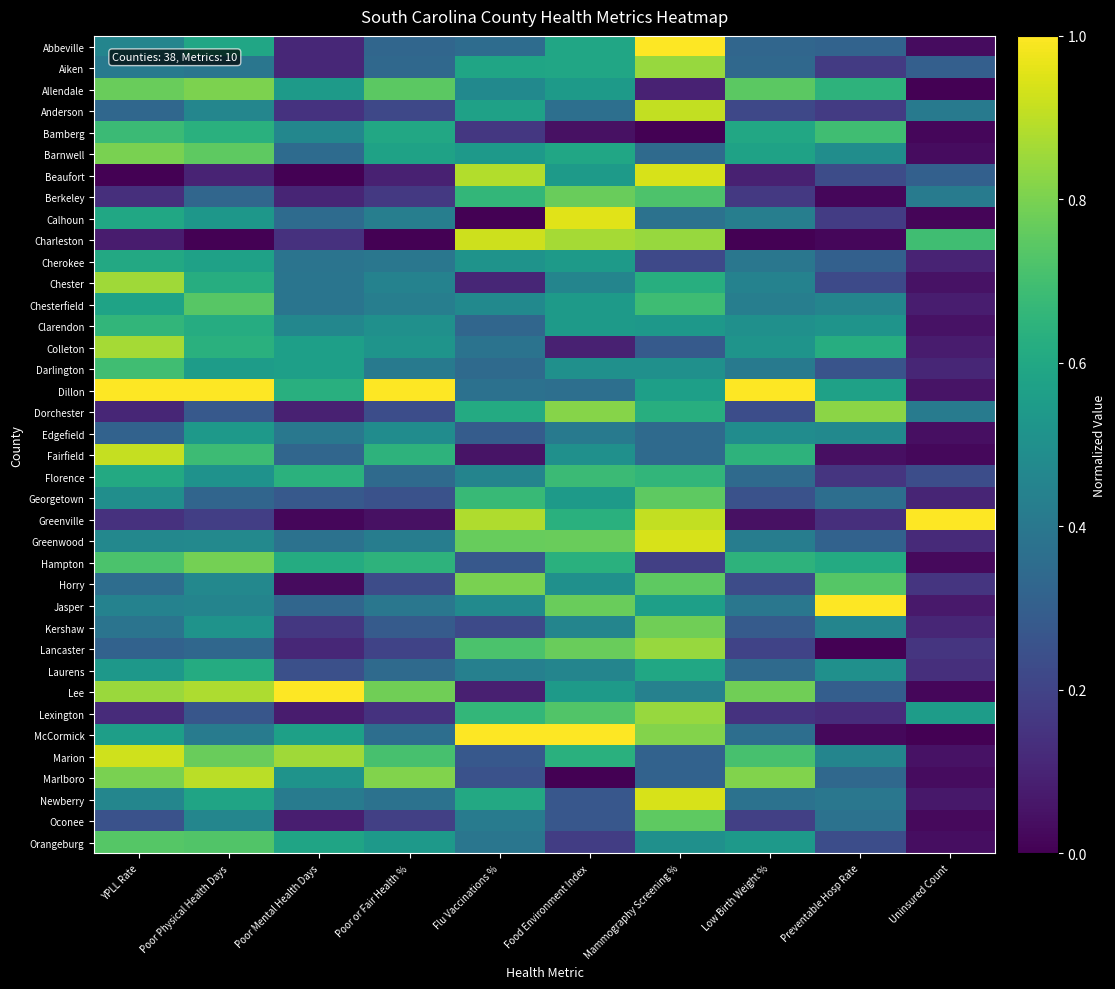

List the series in order of their peak value, lowest first.

Edgefield, Cherokee, Laurens, Clarendon, Florence, Bamberg, Darlington, Orangeburg, Chesterfield, Georgetown, Oconee, Berkeley, Kershaw, Hampton, Horry, Barnwell, Allendale, Dorchester, Aiken, Lancaster, Lexington, Chester, Colleton, Marlboro, Anderson, Fairfield, Charleston, Marion, Beaufort, Greenwood, Newberry, Calhoun, Abbeville, Dillon, Greenville, Jasper, Lee, McCormick